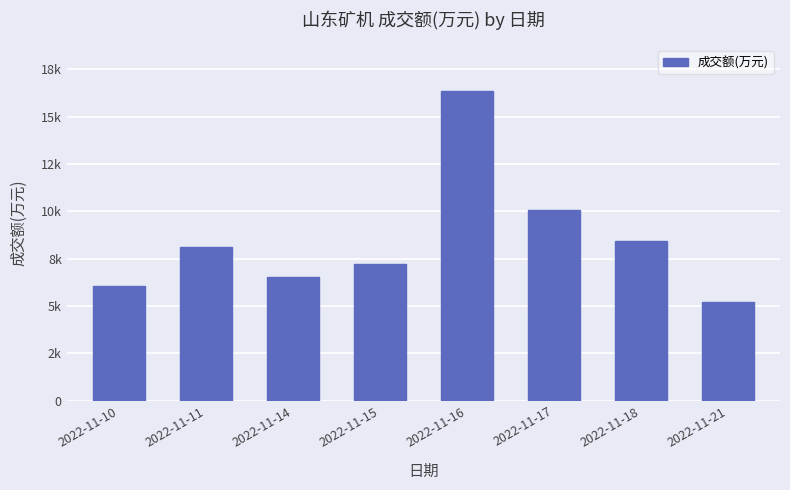

What is the value of the 2nd bar from the left?

8085